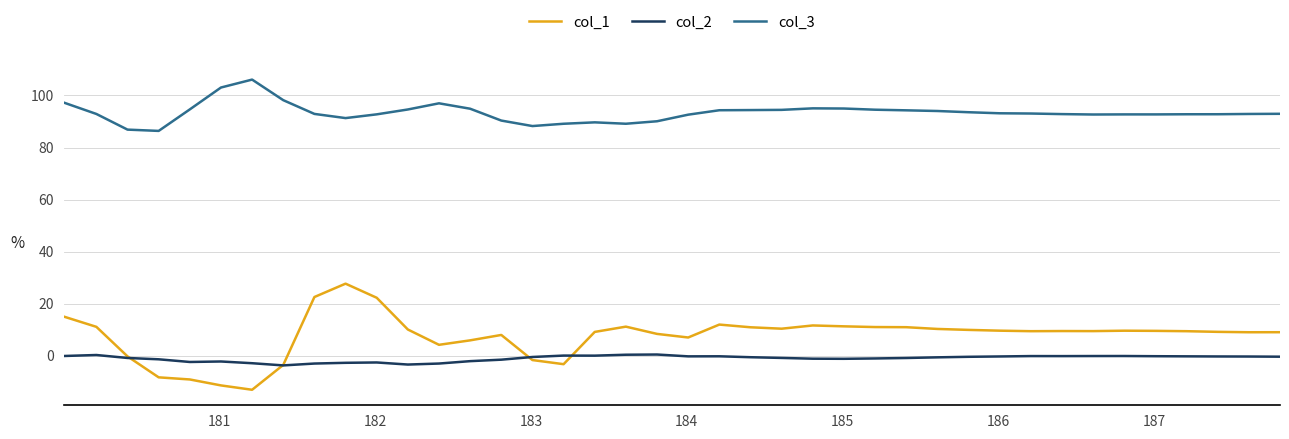

What is the average value of the col_1 series?

7.6